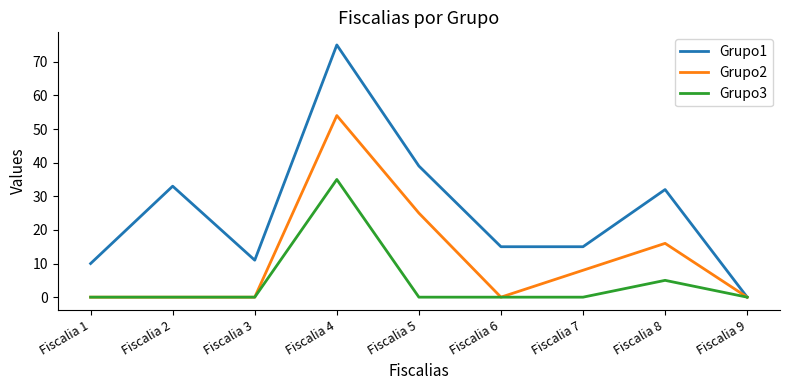

Rank the series by their average value, from highest to lowest.

Grupo1, Grupo2, Grupo3